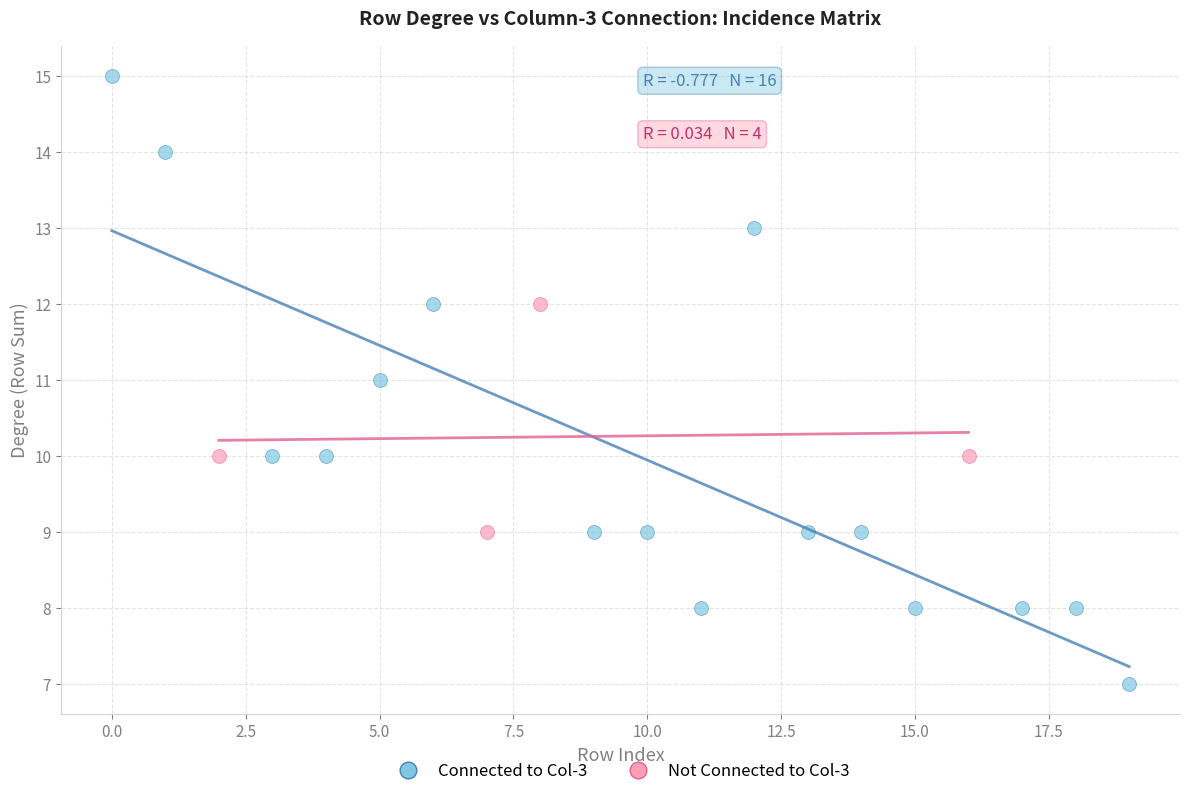

Which series contains the highest Y value?

Connected to Col-3